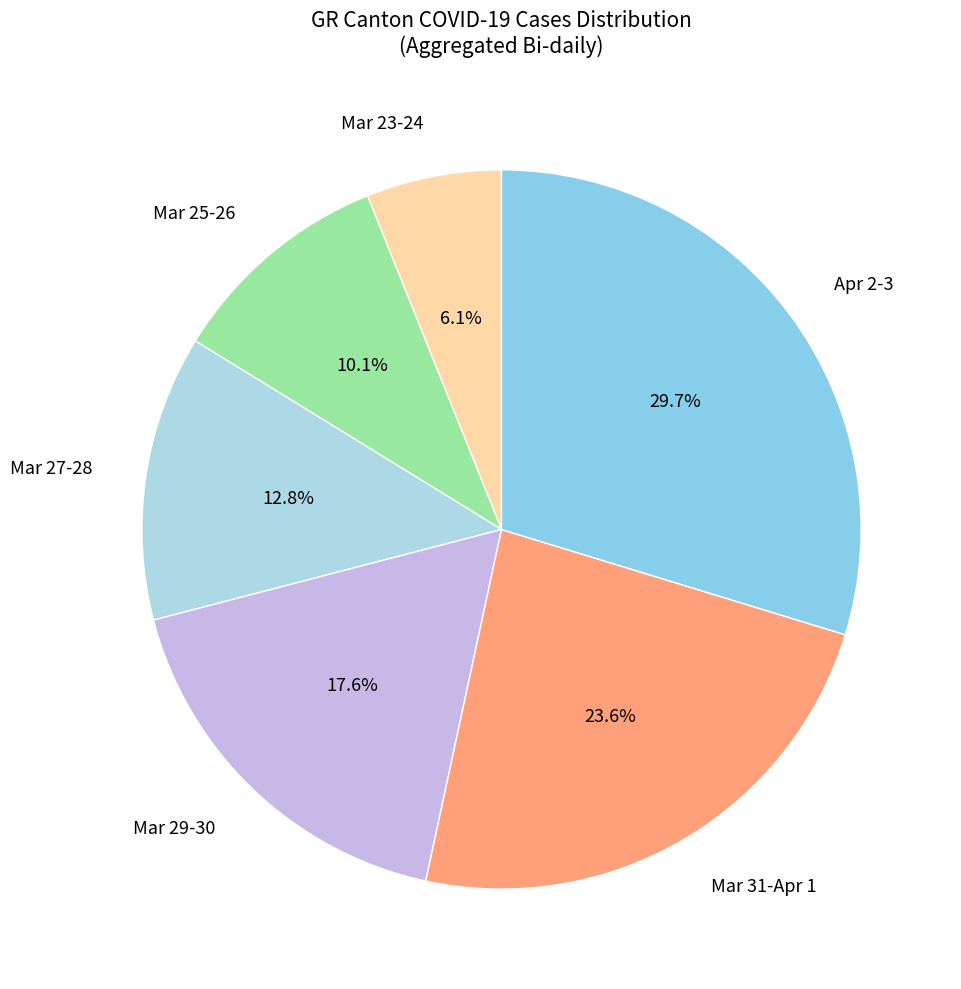

What portion of the pie excludes Mar 29-30?

82.4%